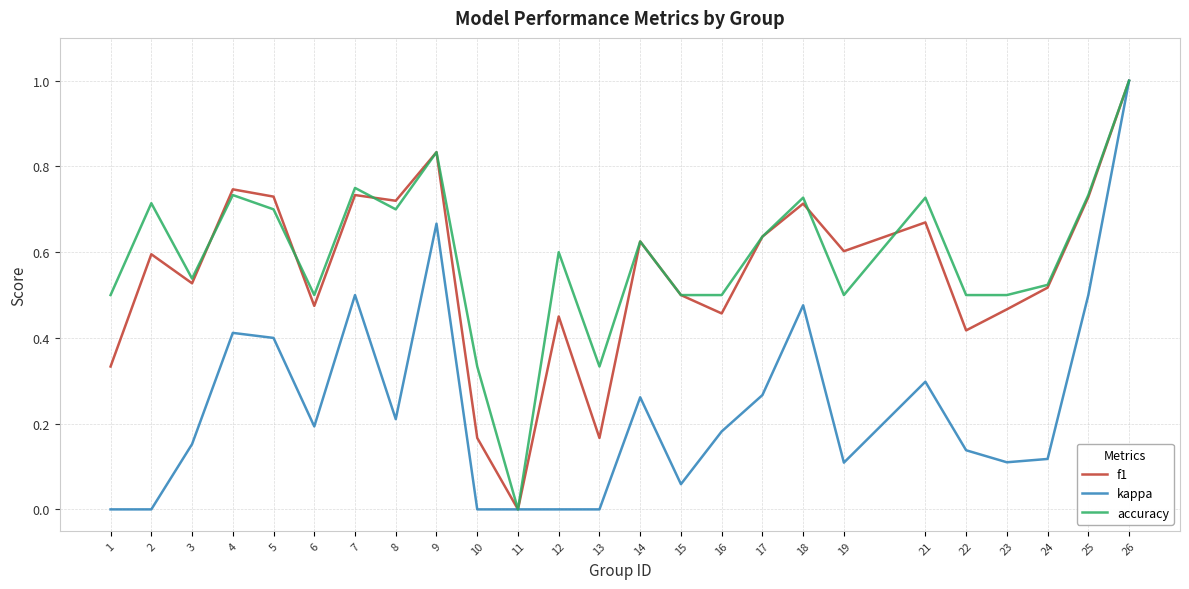

What is the greatest value displayed?

1.0